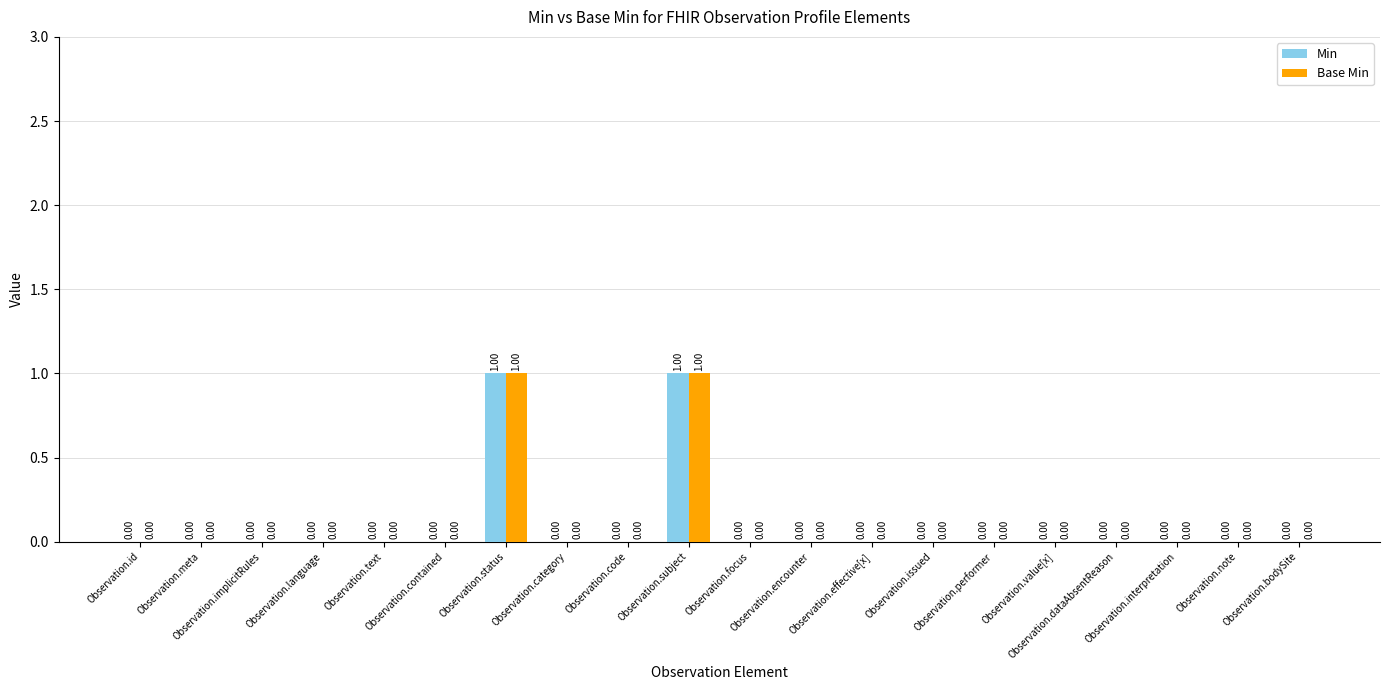

What is the maximum value shown in the chart?

1